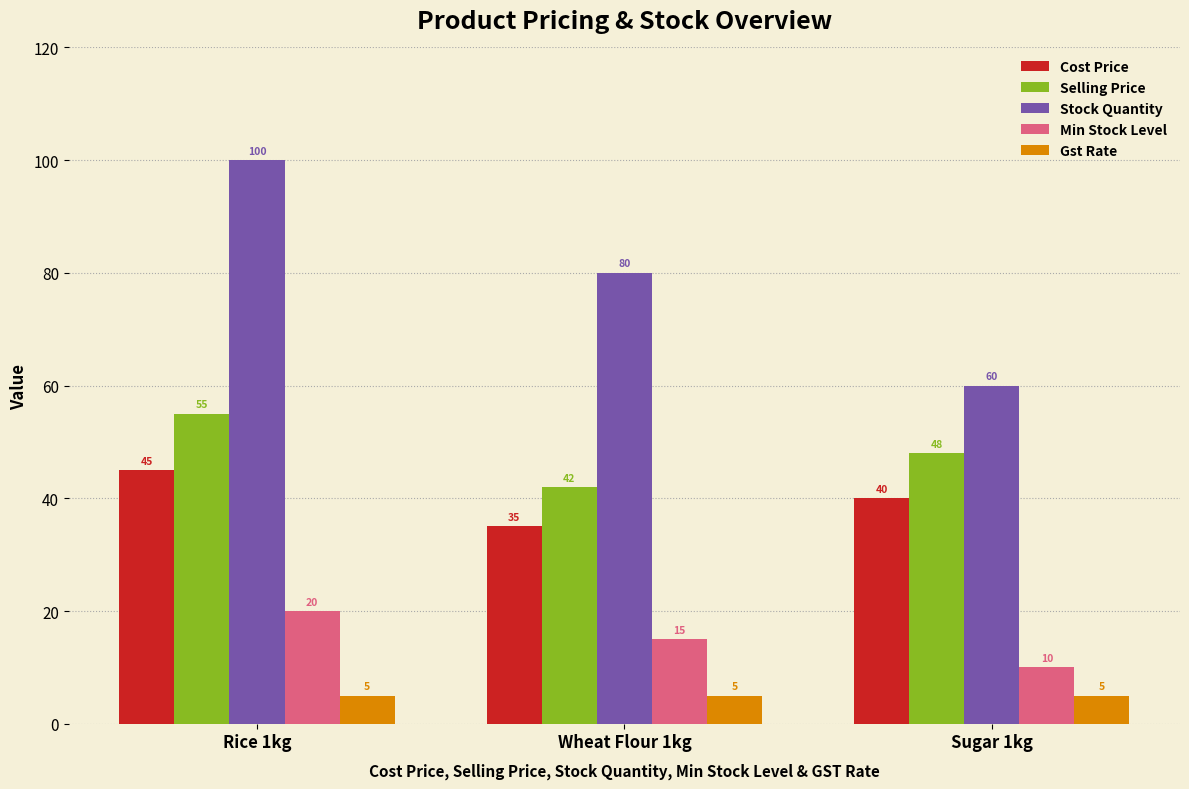

What position from the right is Wheat Flour 1kg?

2